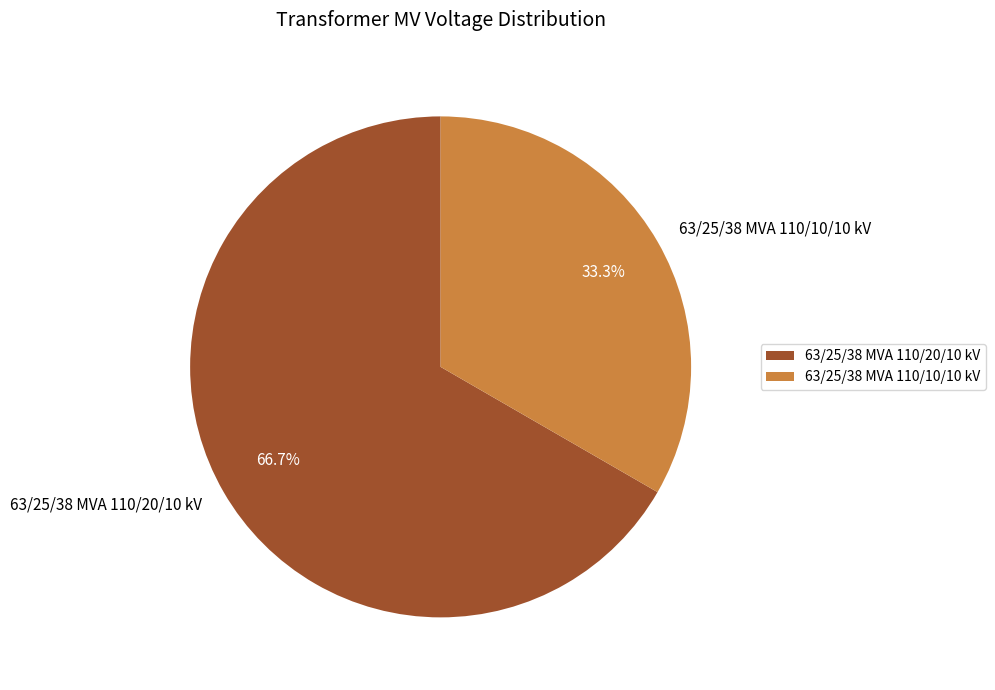

Which category has the biggest portion of the pie?

63/25/38 MVA 110/20/10 kV